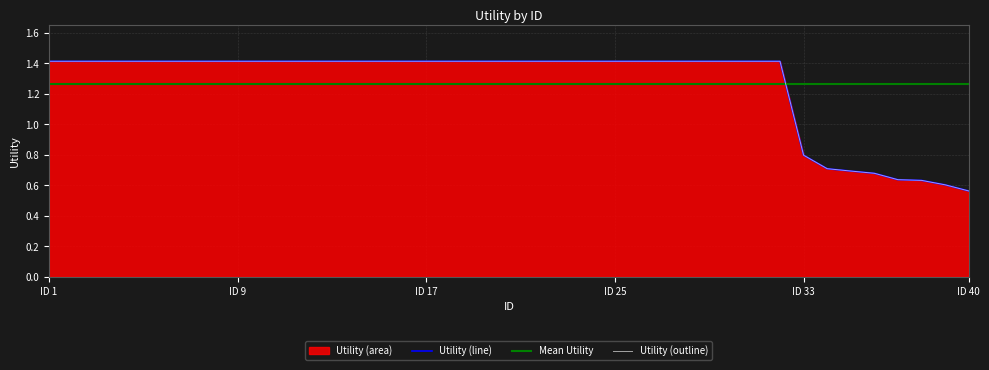

Which label corresponds to the smallest value in the chart?

ID 40